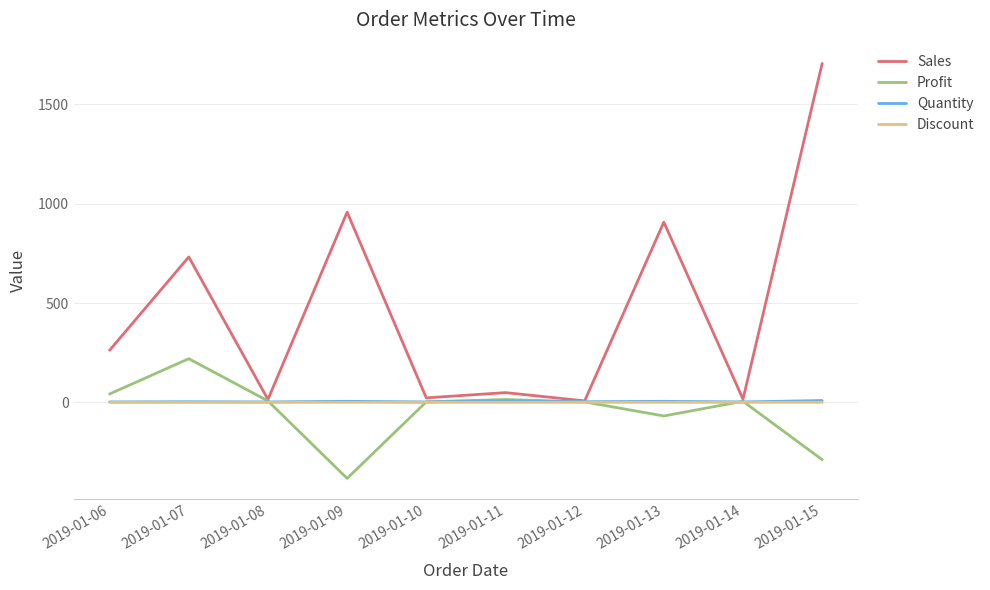

Count the Quantity values in the range 2 to 5.

8